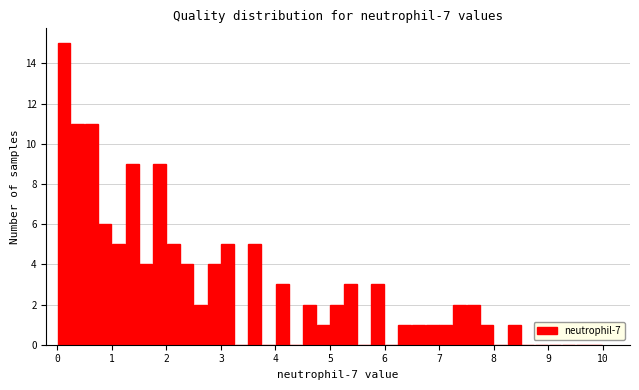

Read against the x-axis, roughly where is the centre of the tallest bar?

0.1